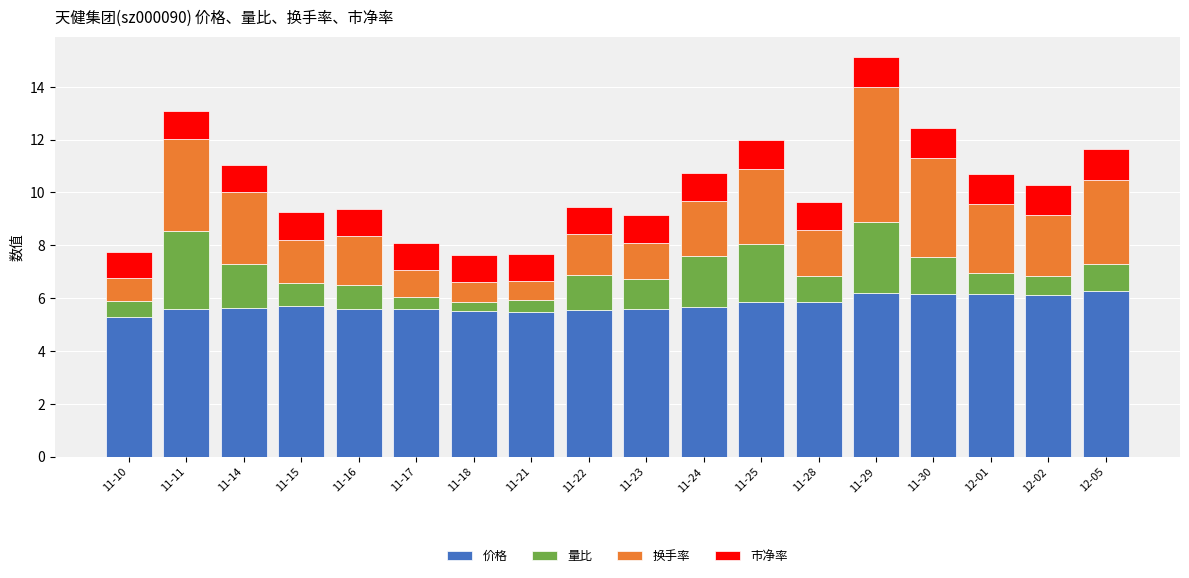

How many bars are there in total?

18